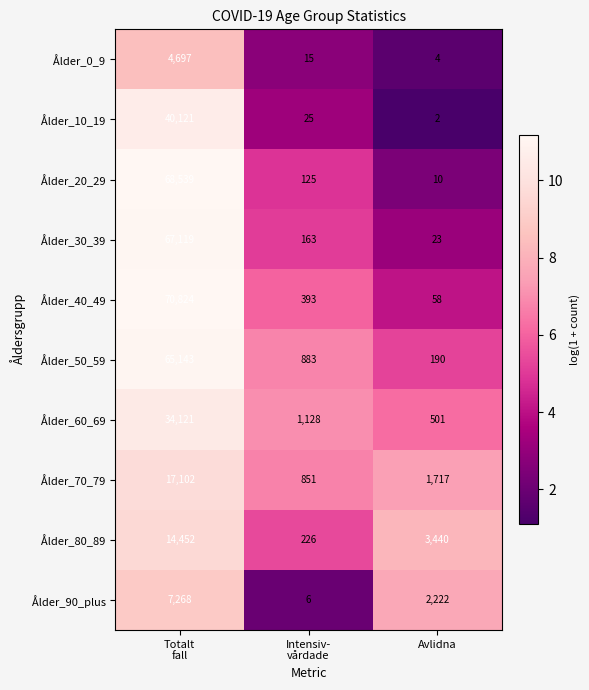

What is the difference between the maximum and minimum values in the Ålder_0_9 series?

4693